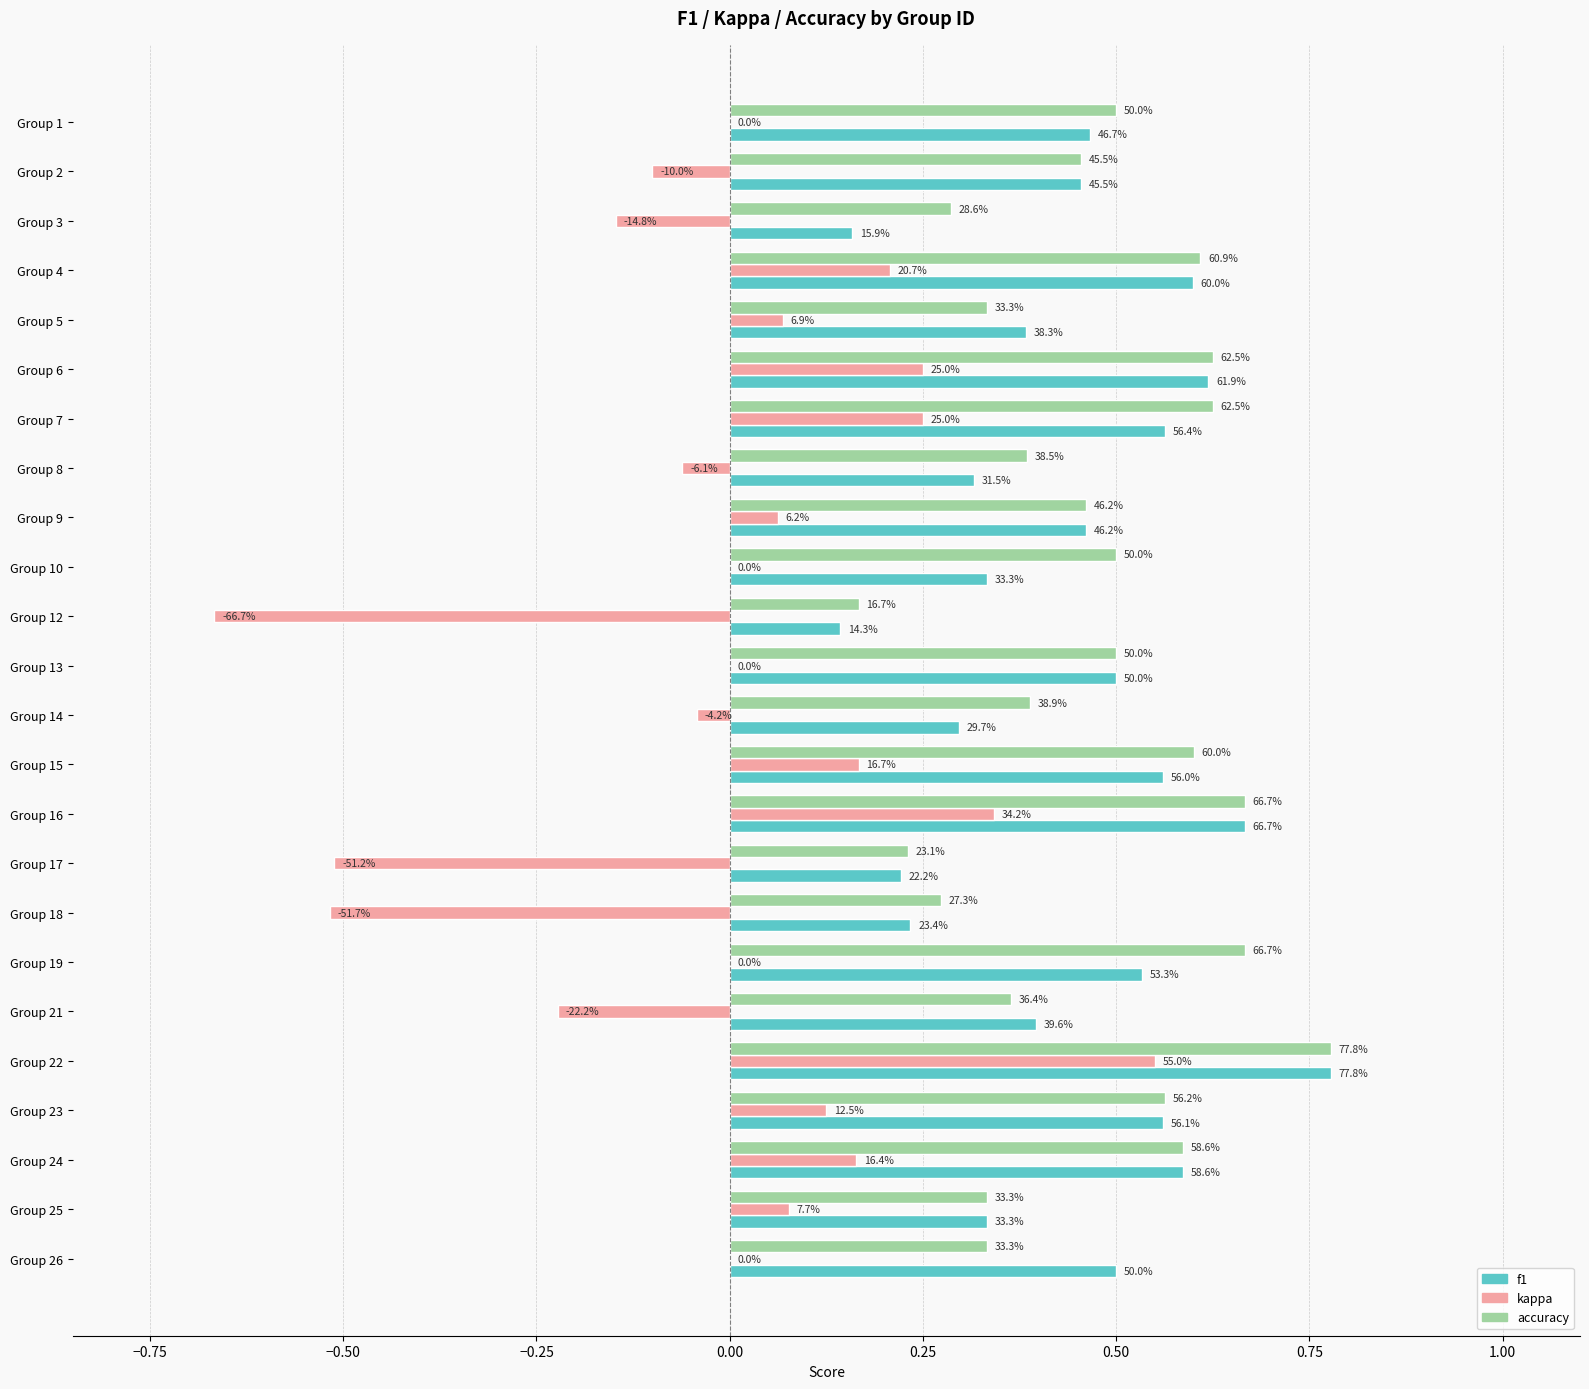

What are all the series names shown in the legend?

f1, kappa, accuracy